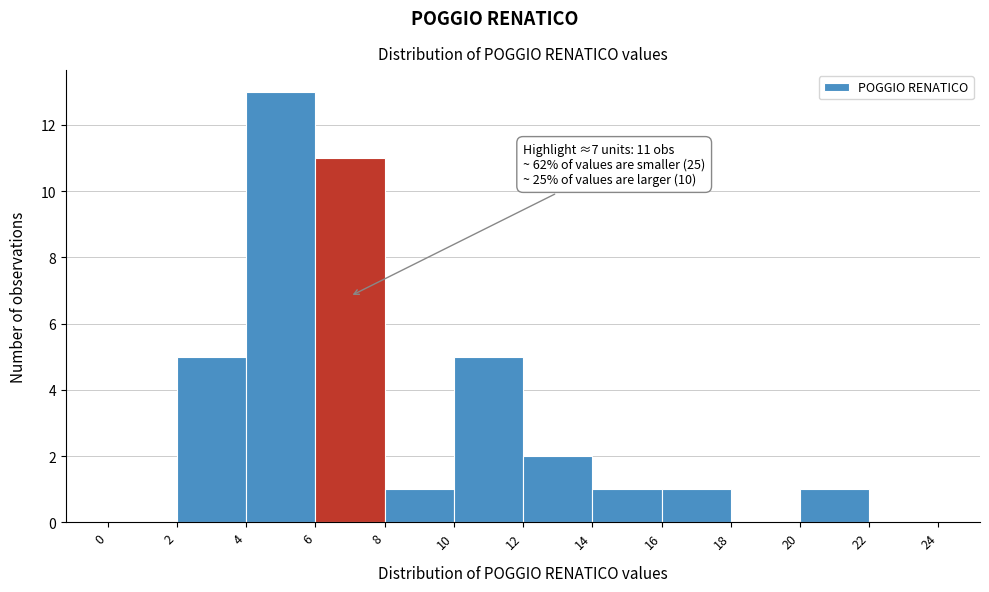

Which range on the x-axis has the tallest bar?

4 to 6